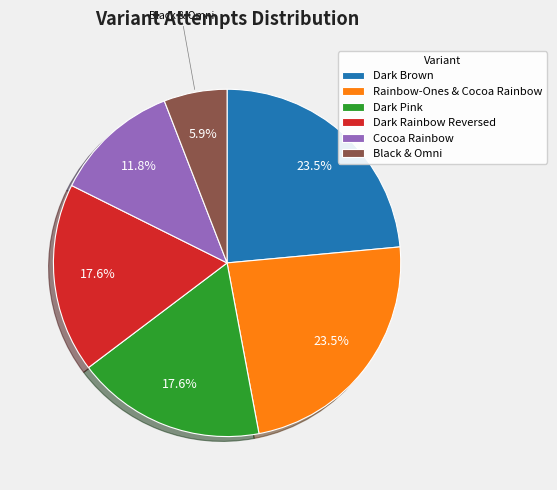

Which category has the smallest portion of the pie?

Black & Omni